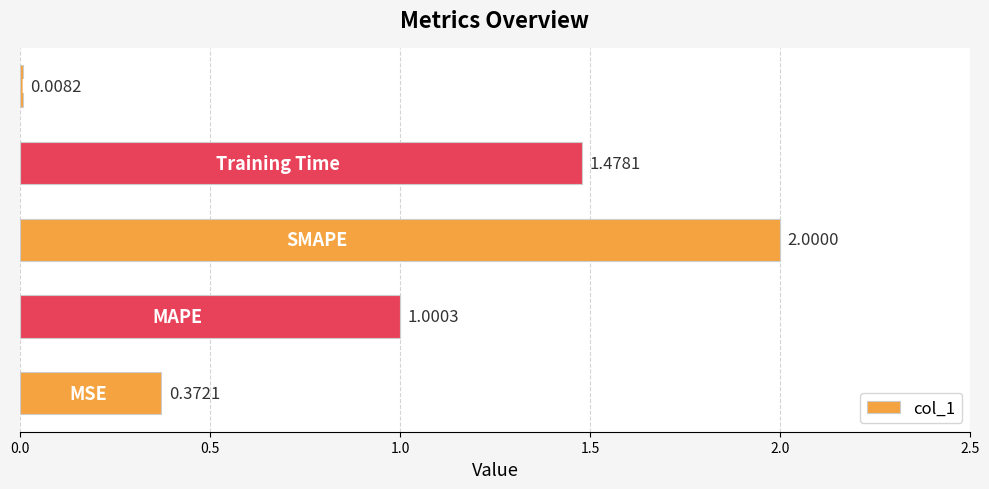

What is the average value?

1.0